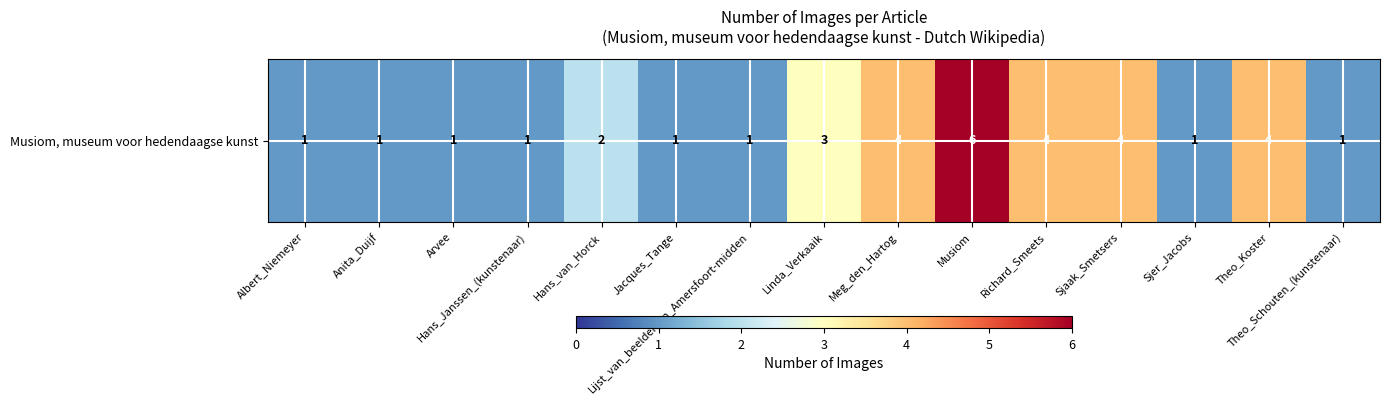

At which label is the value closest to 3?

Linda_Verkaaik